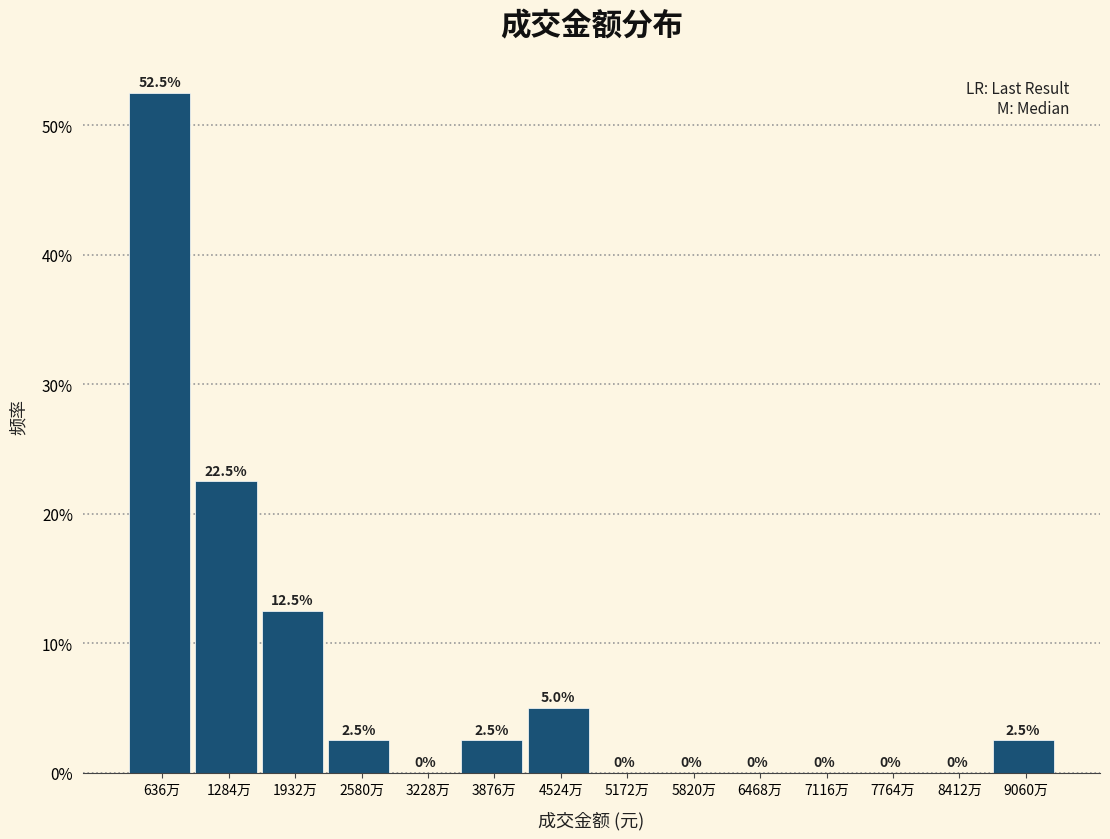

Are the bars horizontal?

No